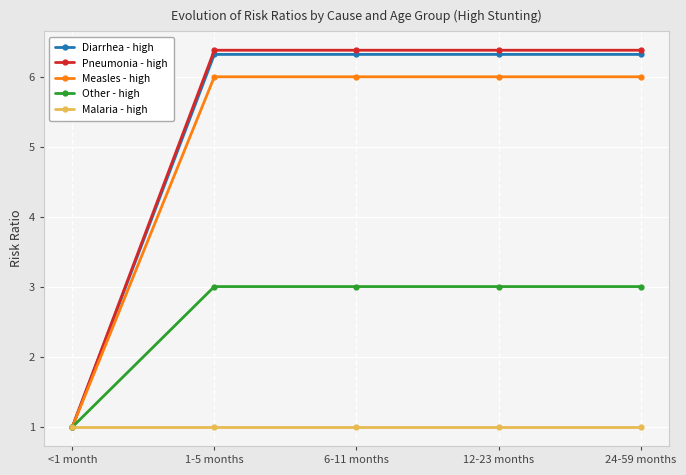

Which series has the widest spread of values?

Pneumonia - high